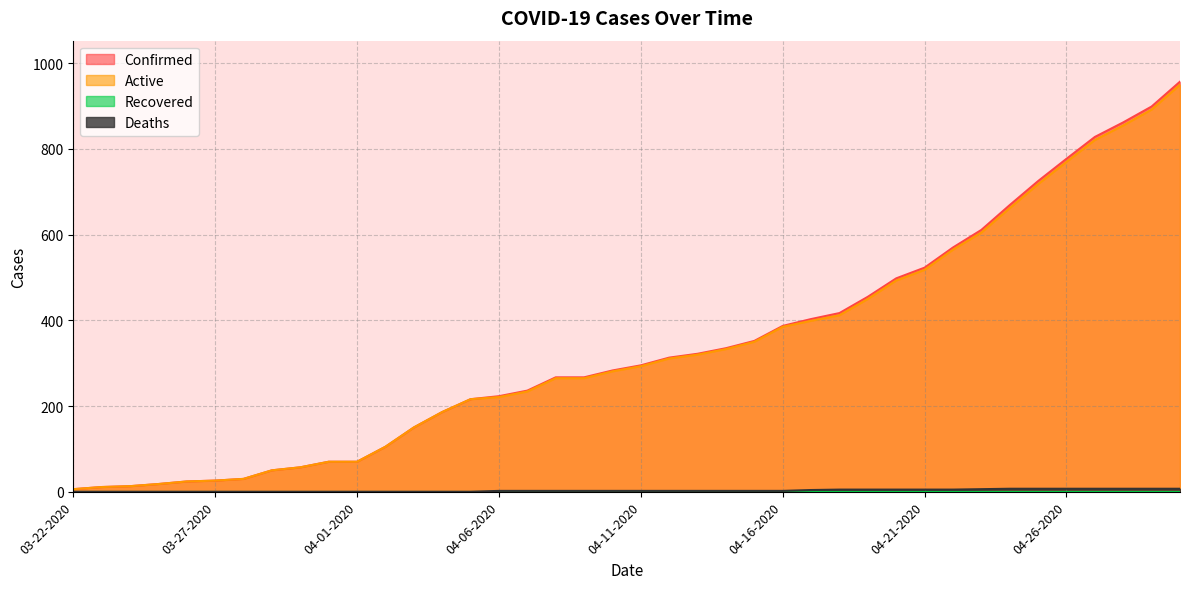

At which category is the sum across all series the highest?

04-30-2020